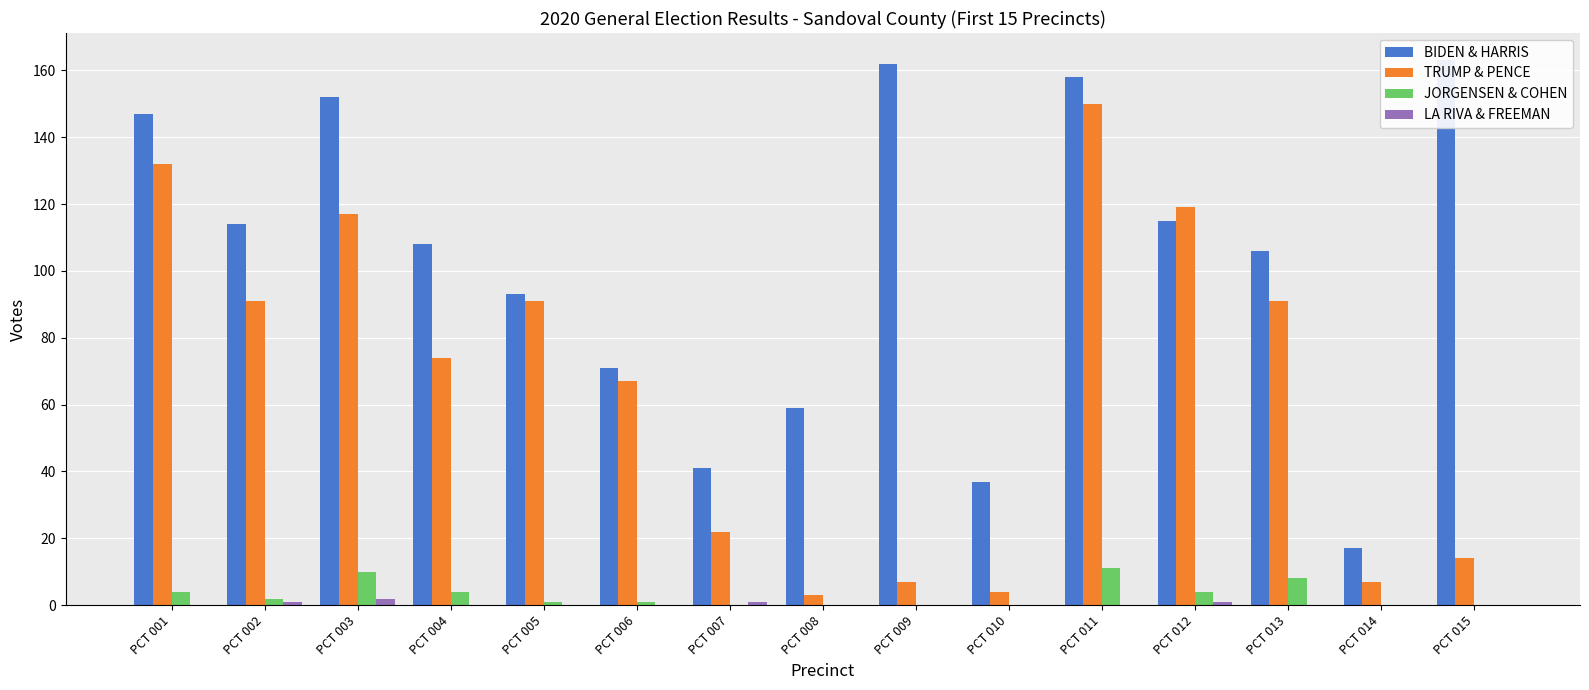

What is the difference between the maximum and second lowest values in the LA RIVA & FREEMAN series?

2